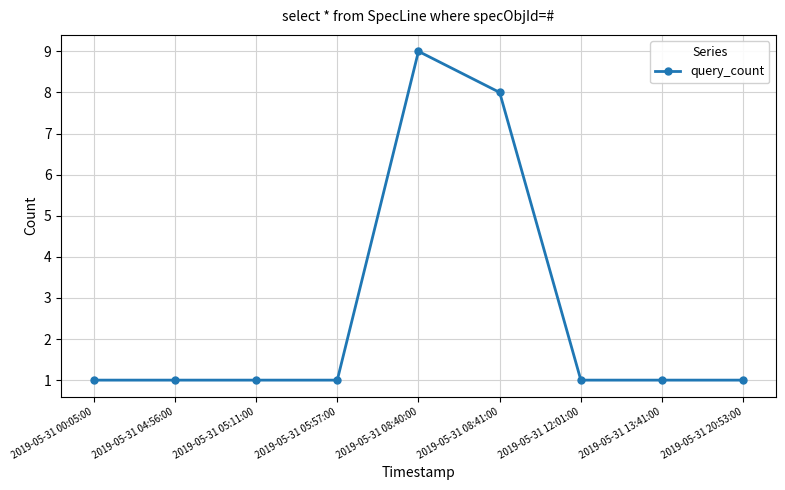

What is the value of the 2nd point from the left?

1